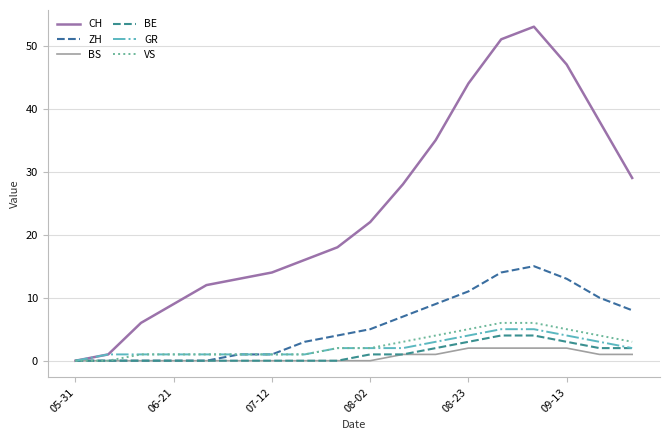

True or false: GR and BE cross at least once.

False